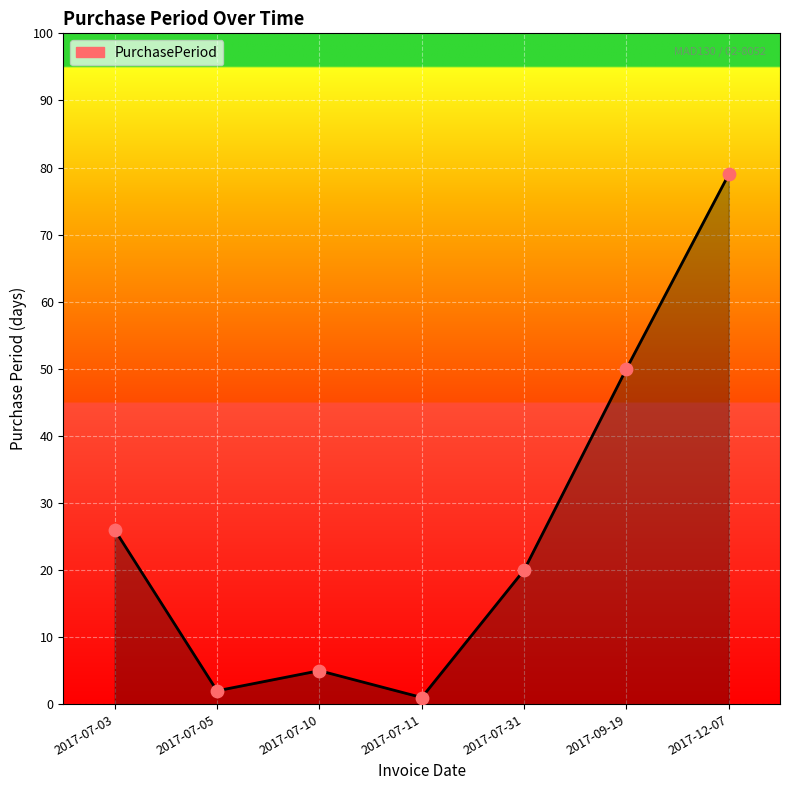

Approximately how many times larger is the value at 2017-07-03 compared to 2017-12-07?

0.3